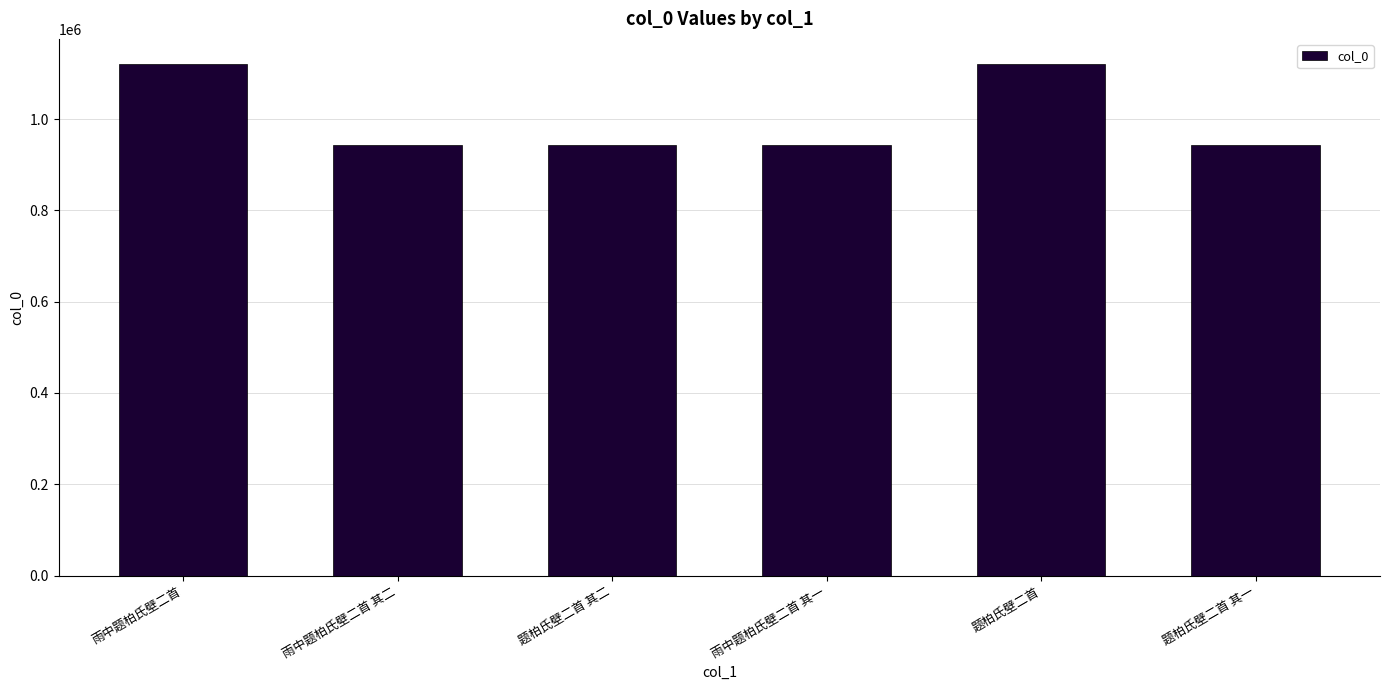

What is the sum of all values?

6010256